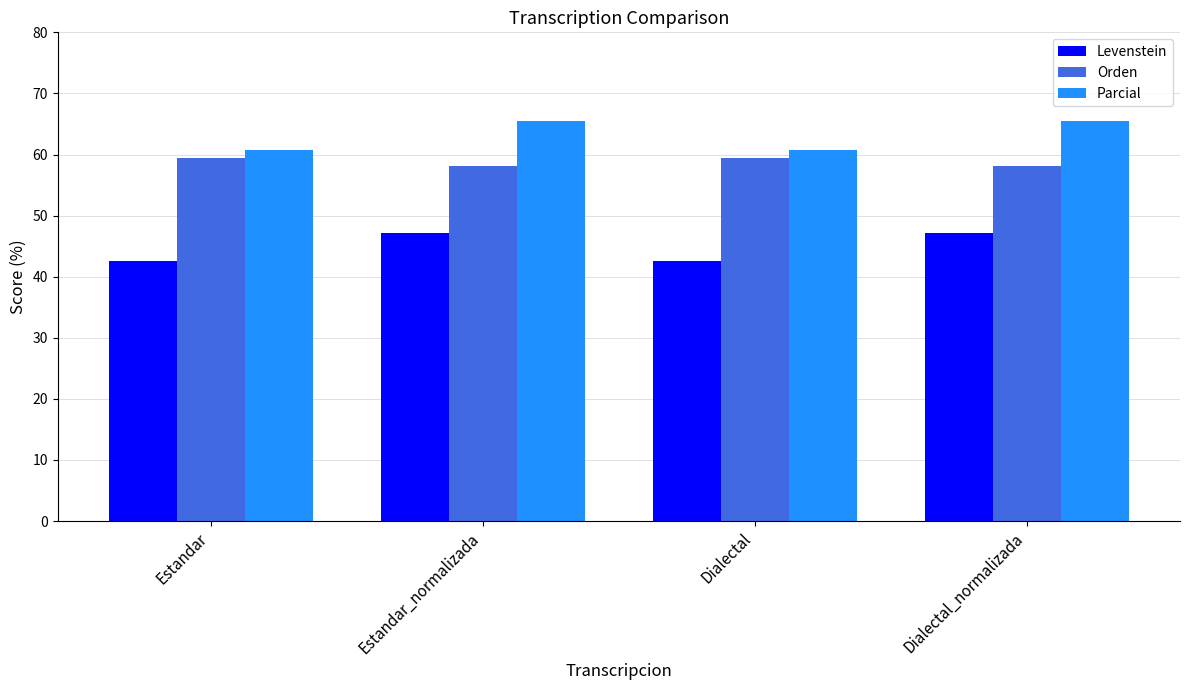

Reading right to left, what are all the values shown in this chart?

Levenstein: 47.2	42.6	47.2	42.6
Orden: 58.1	59.4	58.1	59.4
Parcial: 65.4	60.7	65.4	60.7